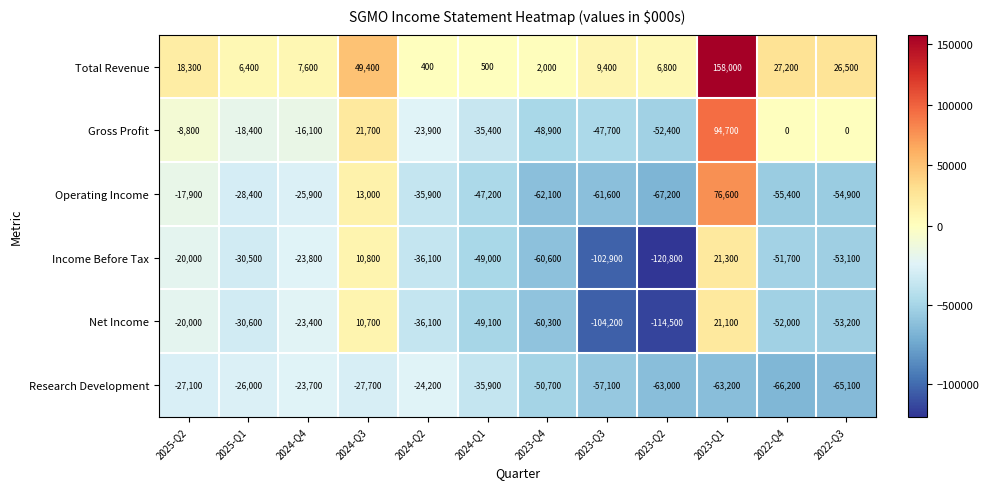

Which series changed the most between 2023-Q3 and 2023-Q2?

Income Before Tax